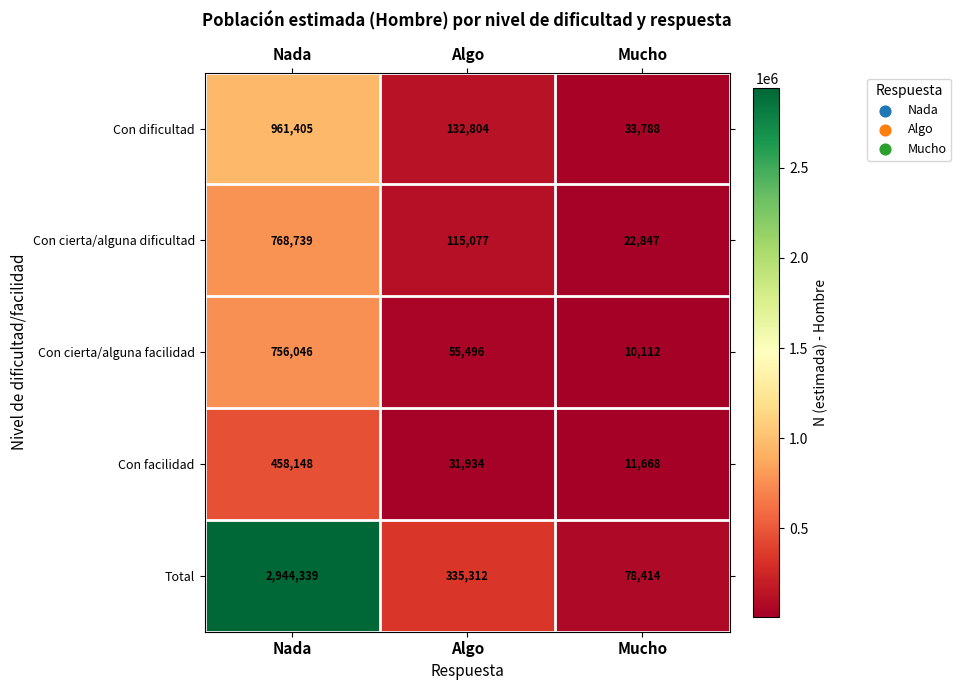

Count the number of categories in the chart.

3